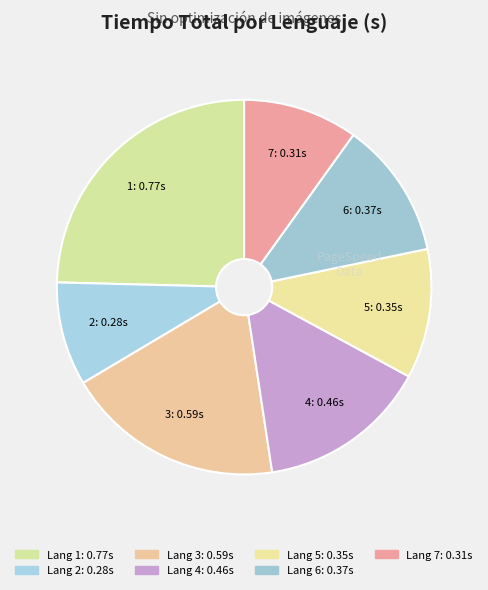

Does 5 account for over 50% of the chart?

No